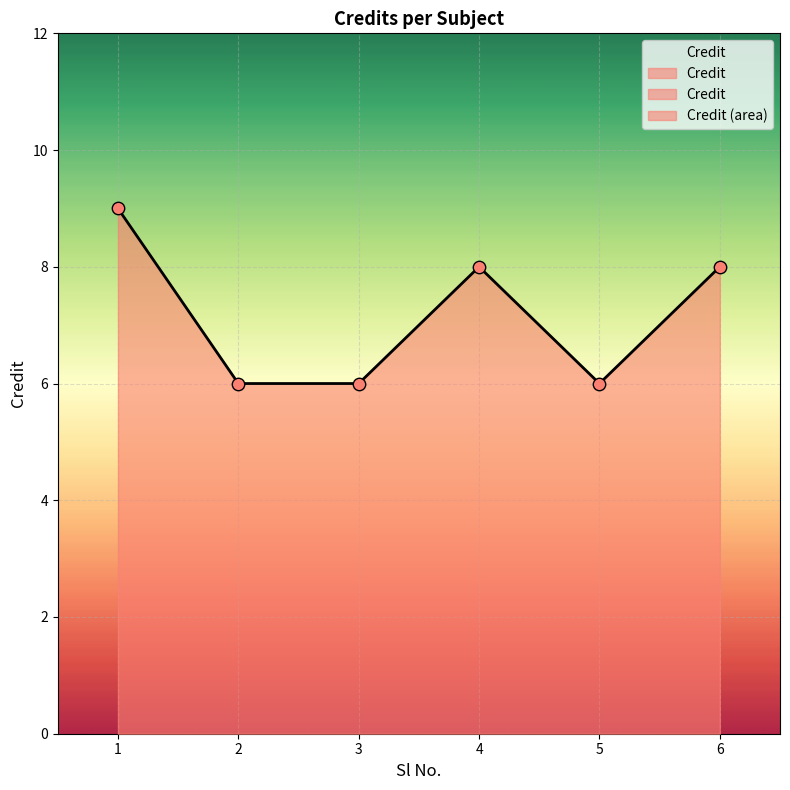

What is the change in value from 1 to 4?

-1